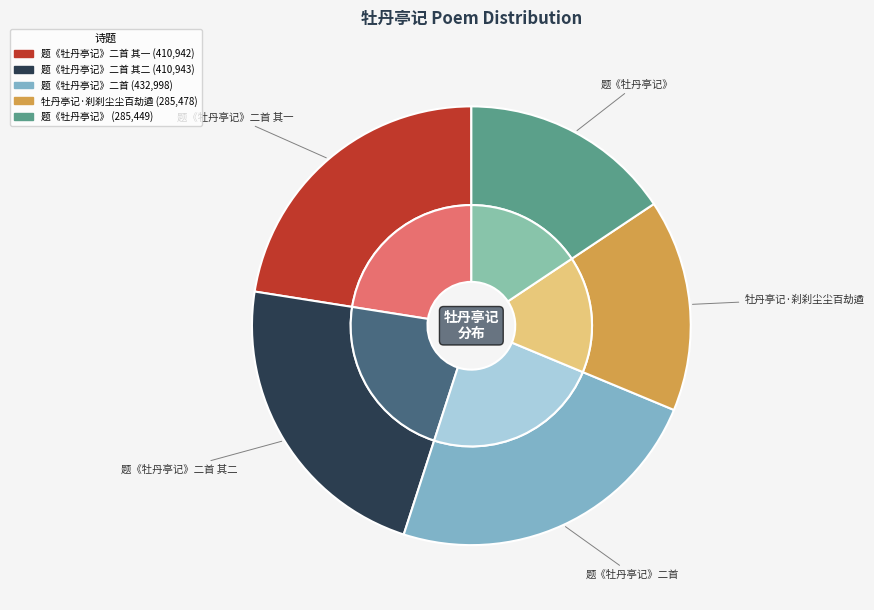

What percentage is NOT represented by 牡丹亭记·刹刹尘尘百劫遒?

84.4%